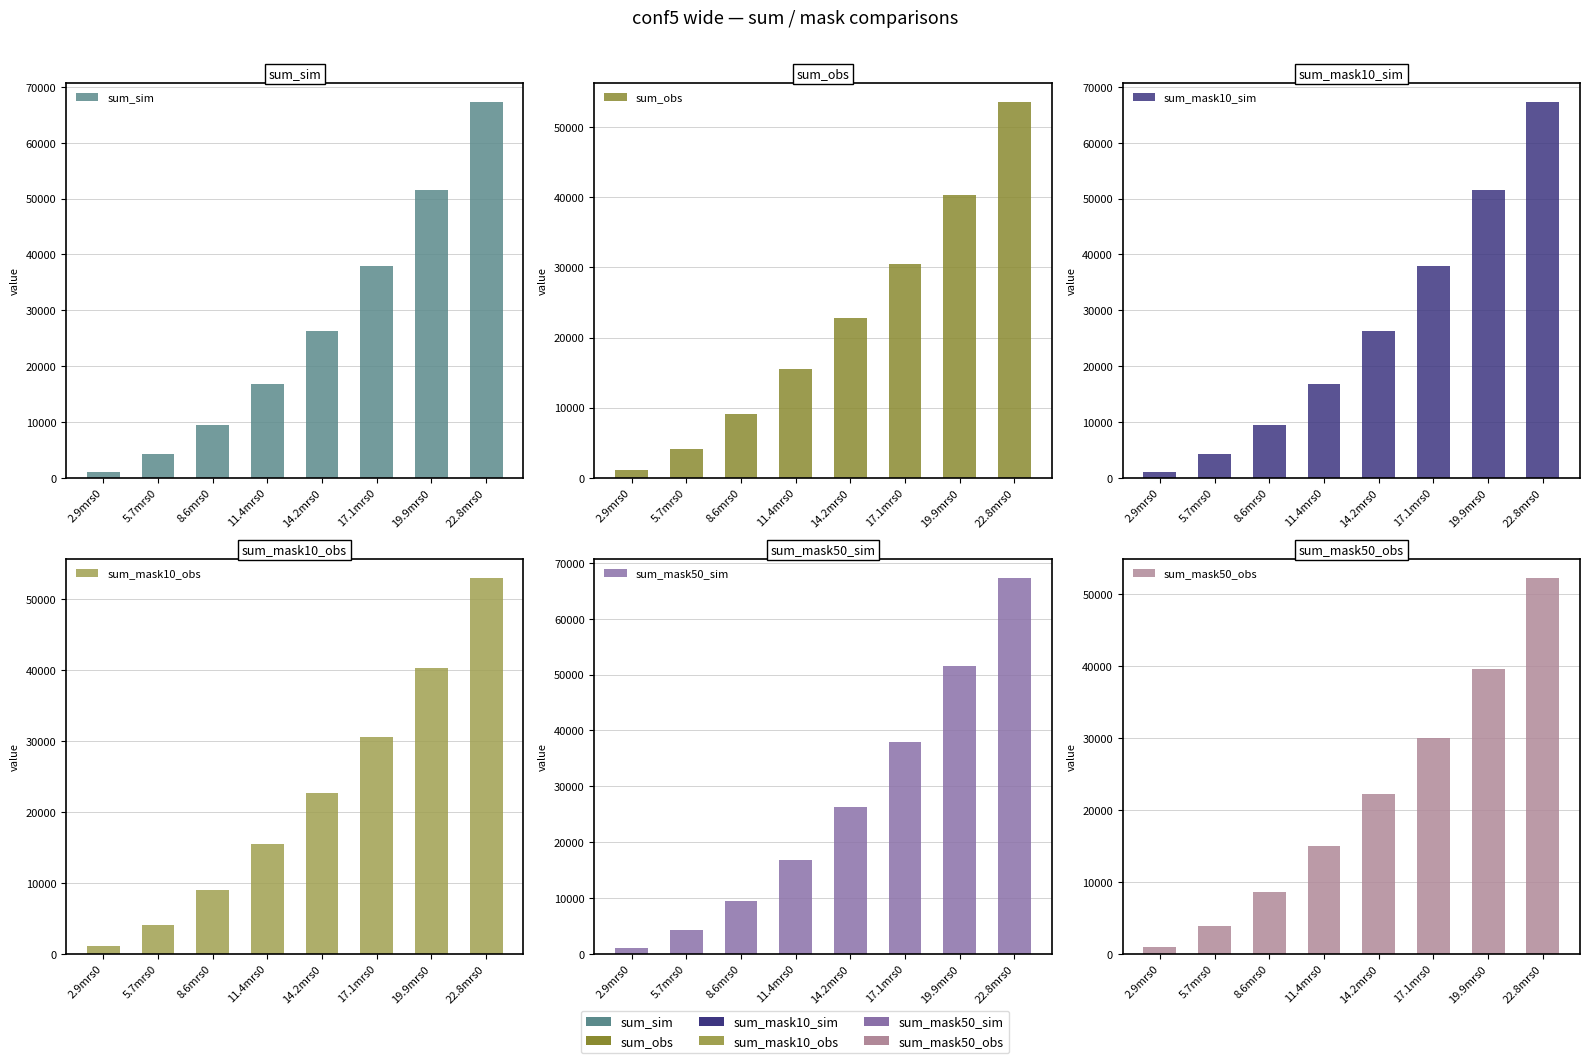

Reading left to right, what are all the values shown in this chart?

sum_sim: 2.9mrs0=1049.0	5.7mrs0=4197.0	8.6mrs0=9449.0	11.4mrs0=16841.0	14.2mrs0=26317.0	17.1mrs0=37889.0	19.9mrs0=51577.0	22.8mrs0=67373.0
sum_obs: 2.9mrs0=1078.0	5.7mrs0=4134.8	8.6mrs0=9027.6	11.4mrs0=15478.6	14.2mrs0=22726.0	17.1mrs0=30550.4	19.9mrs0=40338.7	22.8mrs0=53654.2
sum_mask10_sim: 2.9mrs0=1049.0	5.7mrs0=4197.0	8.6mrs0=9449.0	11.4mrs0=16841.0	14.2mrs0=26317.0	17.1mrs0=37889.0	19.9mrs0=51577.0	22.8mrs0=67373.0
sum_mask10_obs: 2.9mrs0=1050.0	5.7mrs0=4106.7	8.6mrs0=8999.4	11.4mrs0=15465.6	14.2mrs0=22728.4	17.1mrs0=30560.9	19.9mrs0=40364.0	22.8mrs0=53088.2
sum_mask50_sim: 2.9mrs0=1049.0	5.7mrs0=4197.0	8.6mrs0=9449.0	11.4mrs0=16841.0	14.2mrs0=26317.0	17.1mrs0=37889.0	19.9mrs0=51577.0	22.8mrs0=67373.0
sum_mask50_obs: 2.9mrs0=878.1	5.7mrs0=3812.6	8.6mrs0=8585.5	11.4mrs0=14986.3	14.2mrs0=22219.9	17.1mrs0=29995.4	19.9mrs0=39635.2	22.8mrs0=52270.1